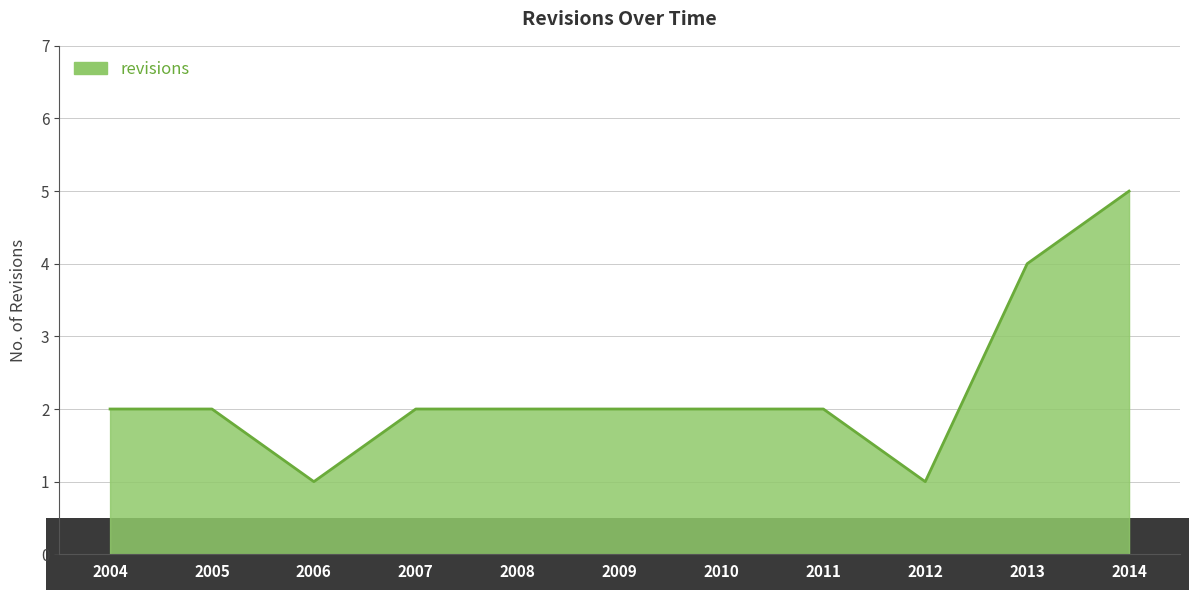

What is the difference between the second highest and minimum values?

3